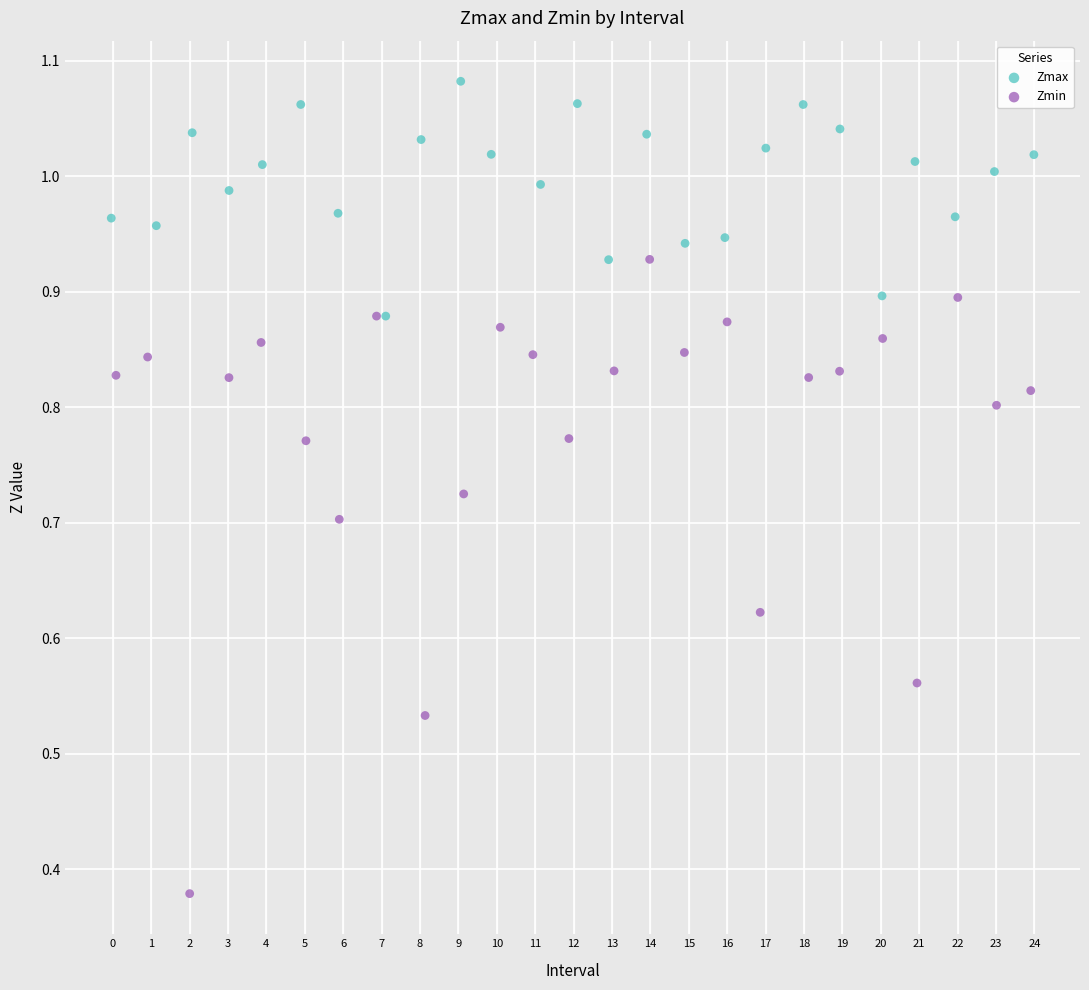

Which series reaches the minimum Y coordinate?

Zmin